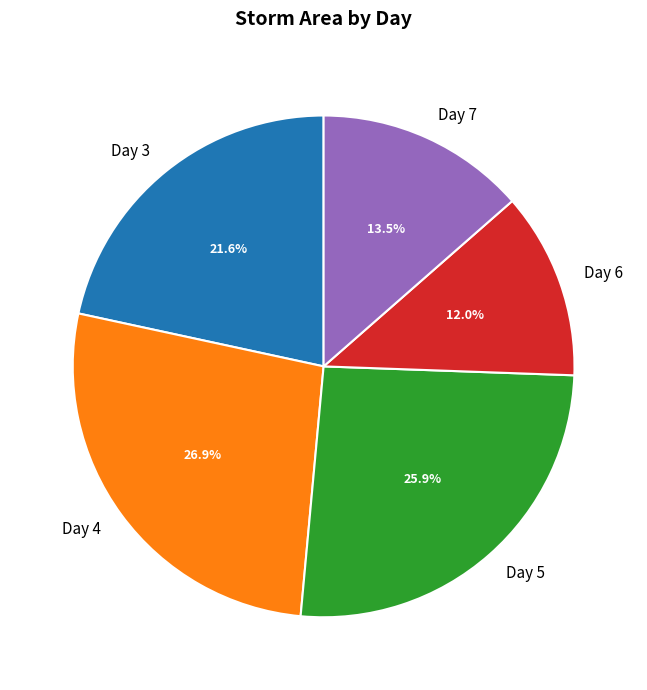

Between Day 4 and Day 5, which is larger?

Day 4